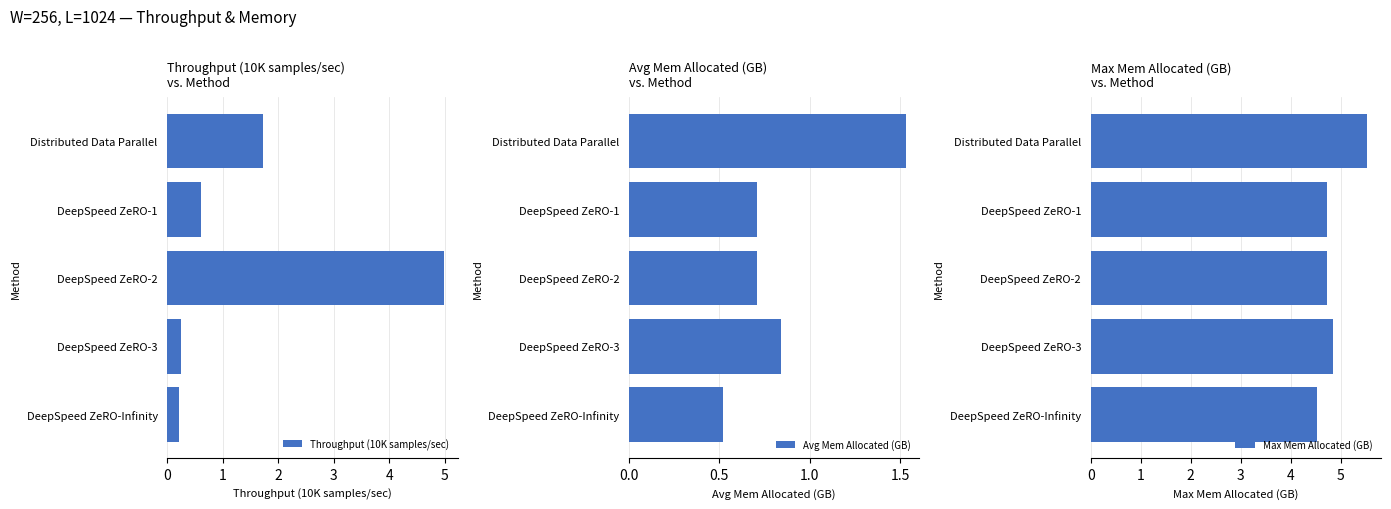

Which series has the largest total across all categories?

Max Mem Allocated (GB)